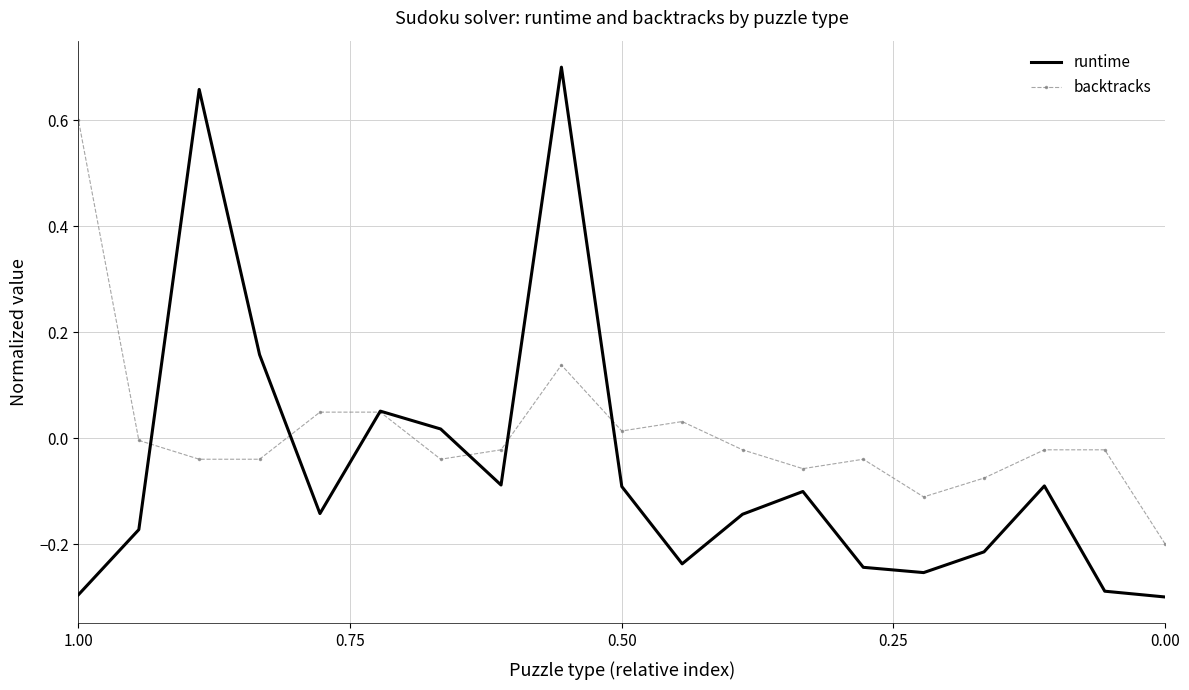

True or false: runtime has more than 2 points higher than both neighbors.

True